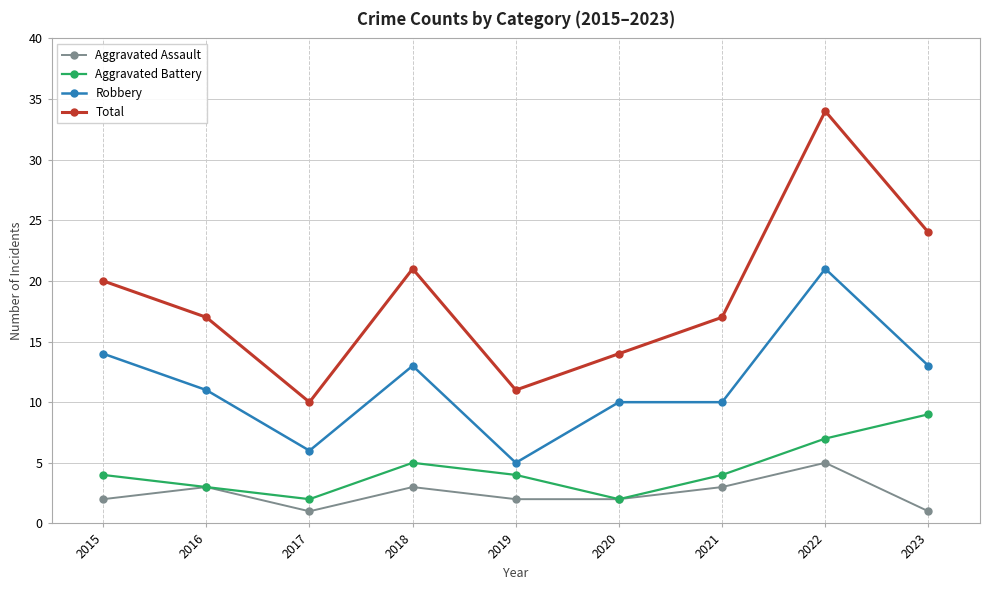

At which label is Total closest to 22?

2018